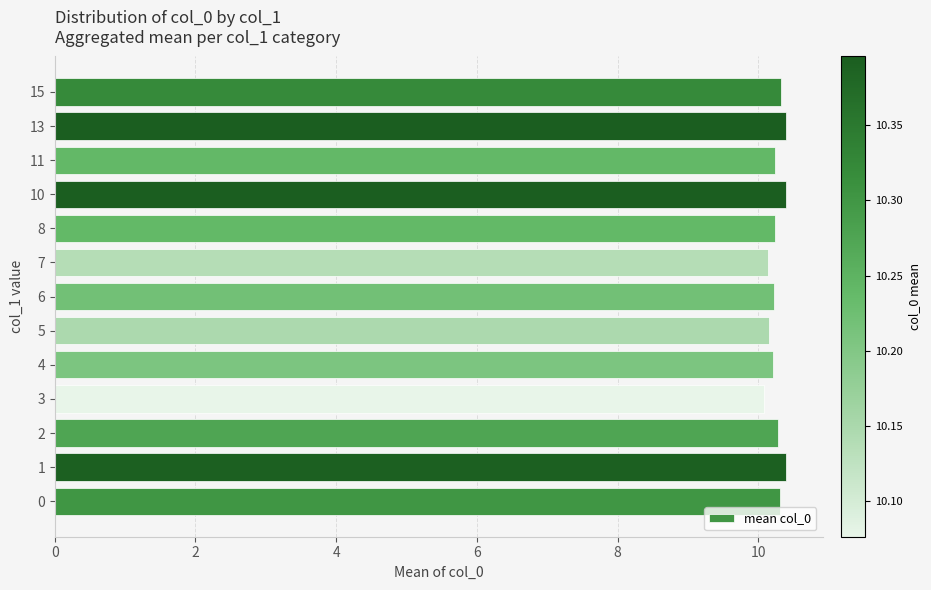

What is the change in value from 4 to 10?

+0.2